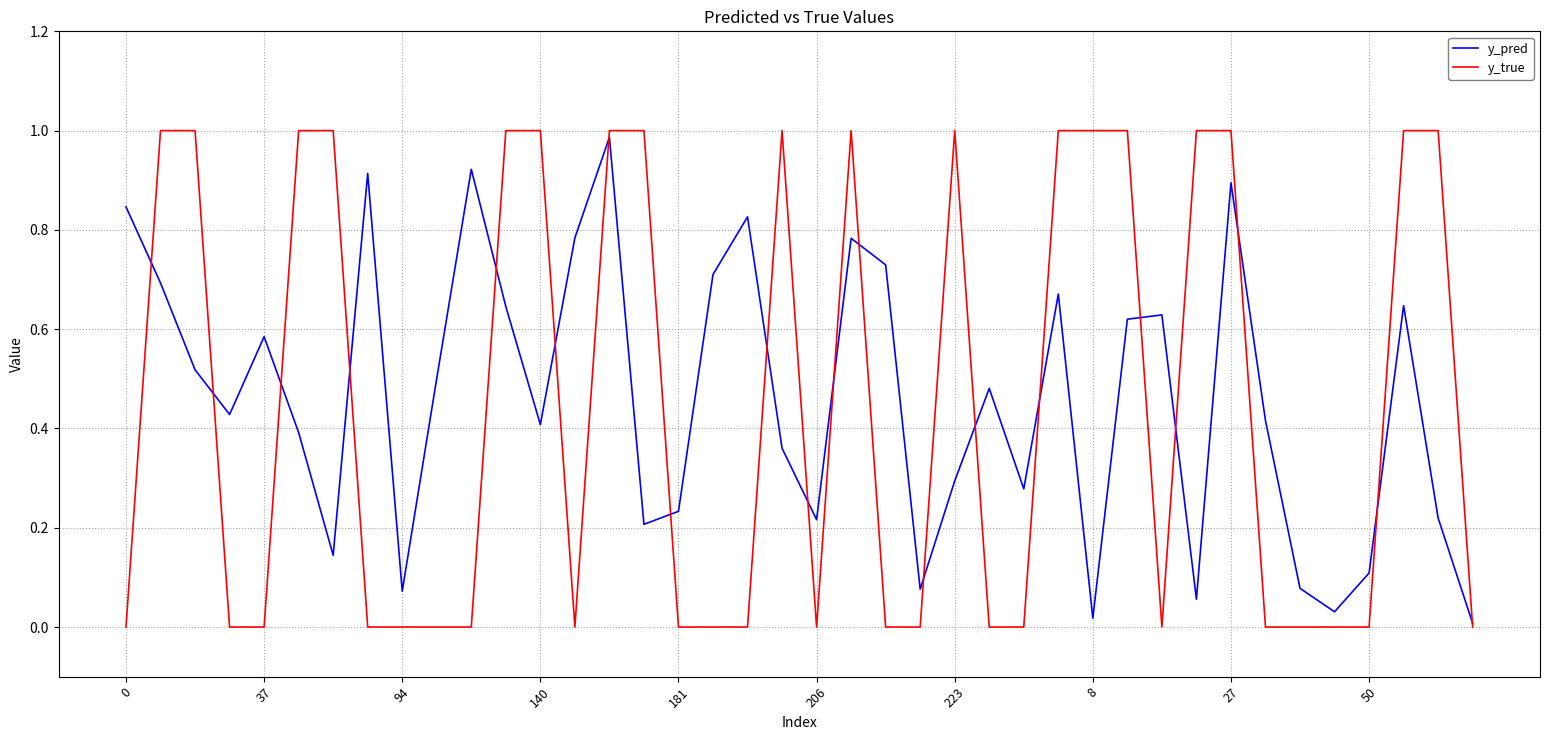

Which series has the widest spread of values?

y_true